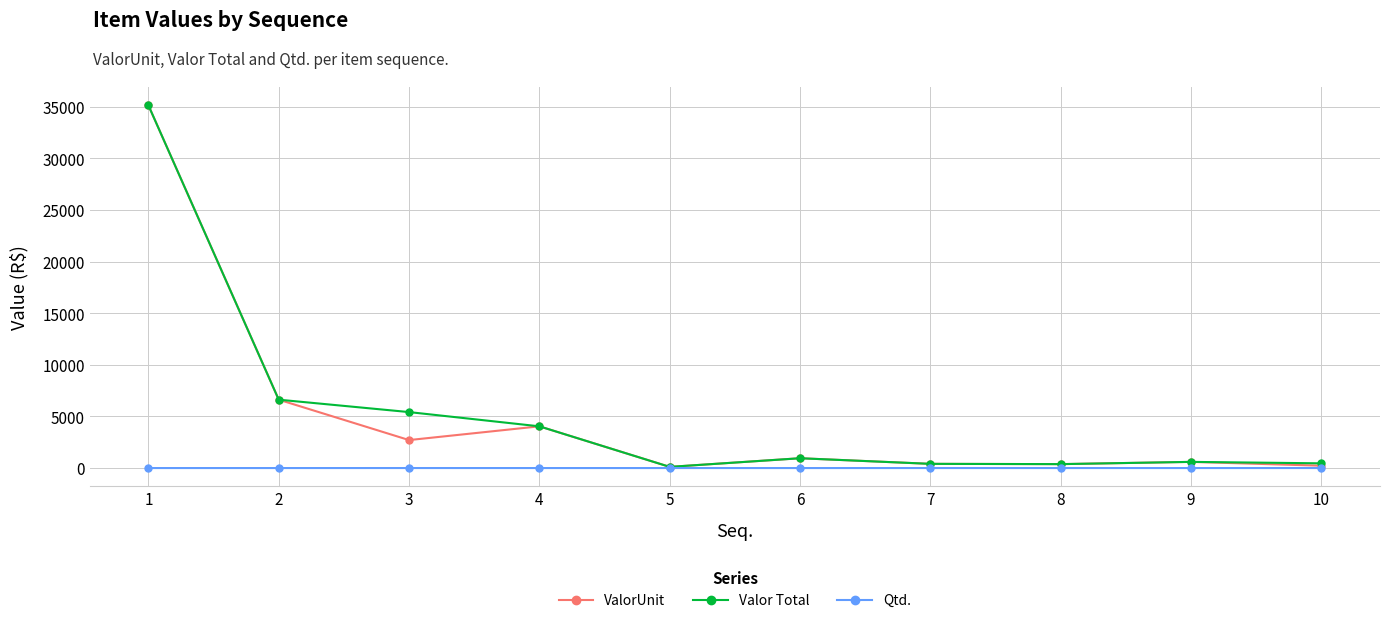

Is the value of Qtd. at 9 greater than the value of Valor Total at 6?

No